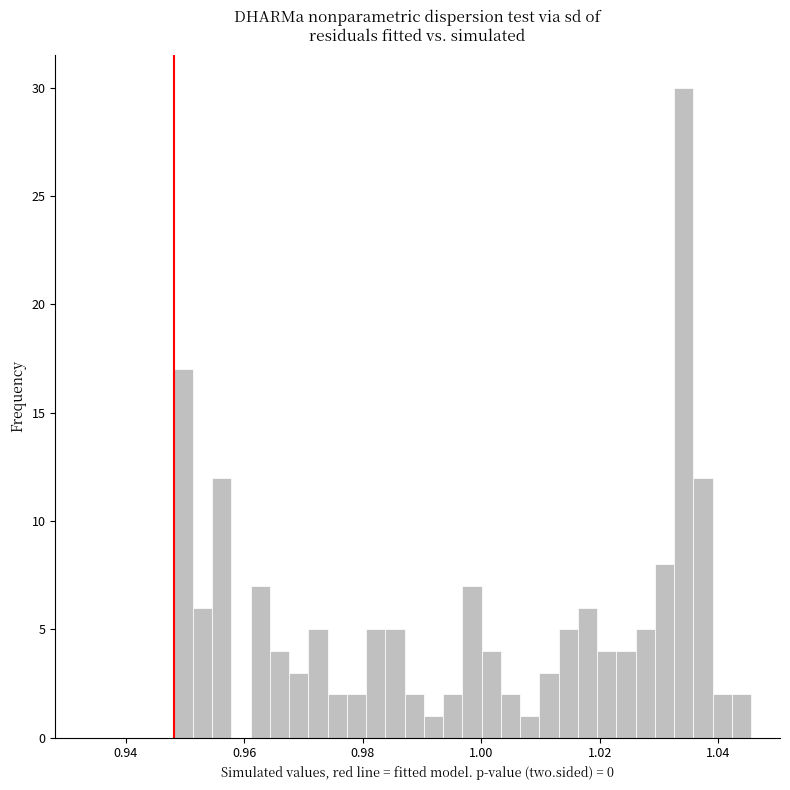

Around what value on the x-axis is the tallest bar? Give the approximate position of its centre, as read against the axis.

1.034